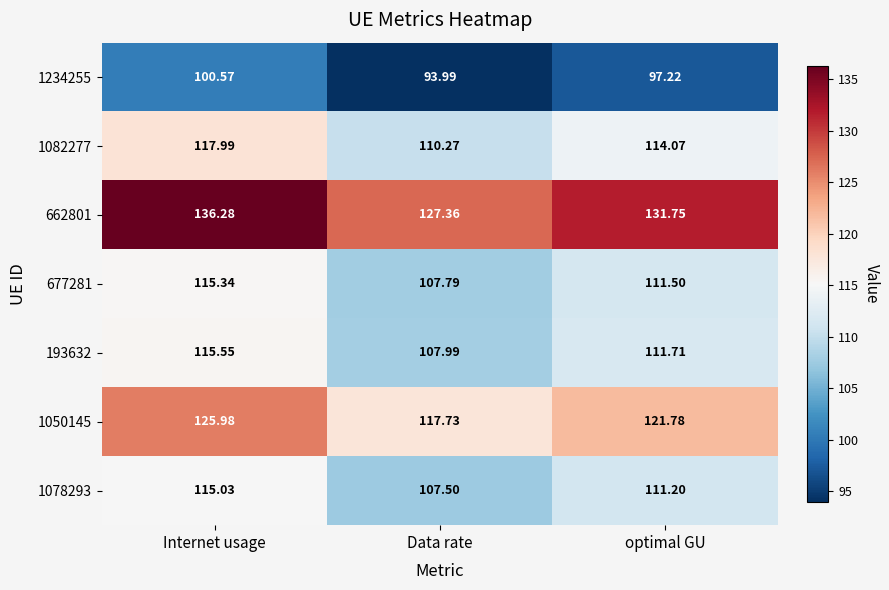

At which category is the sum across all series the highest?

Internet usage